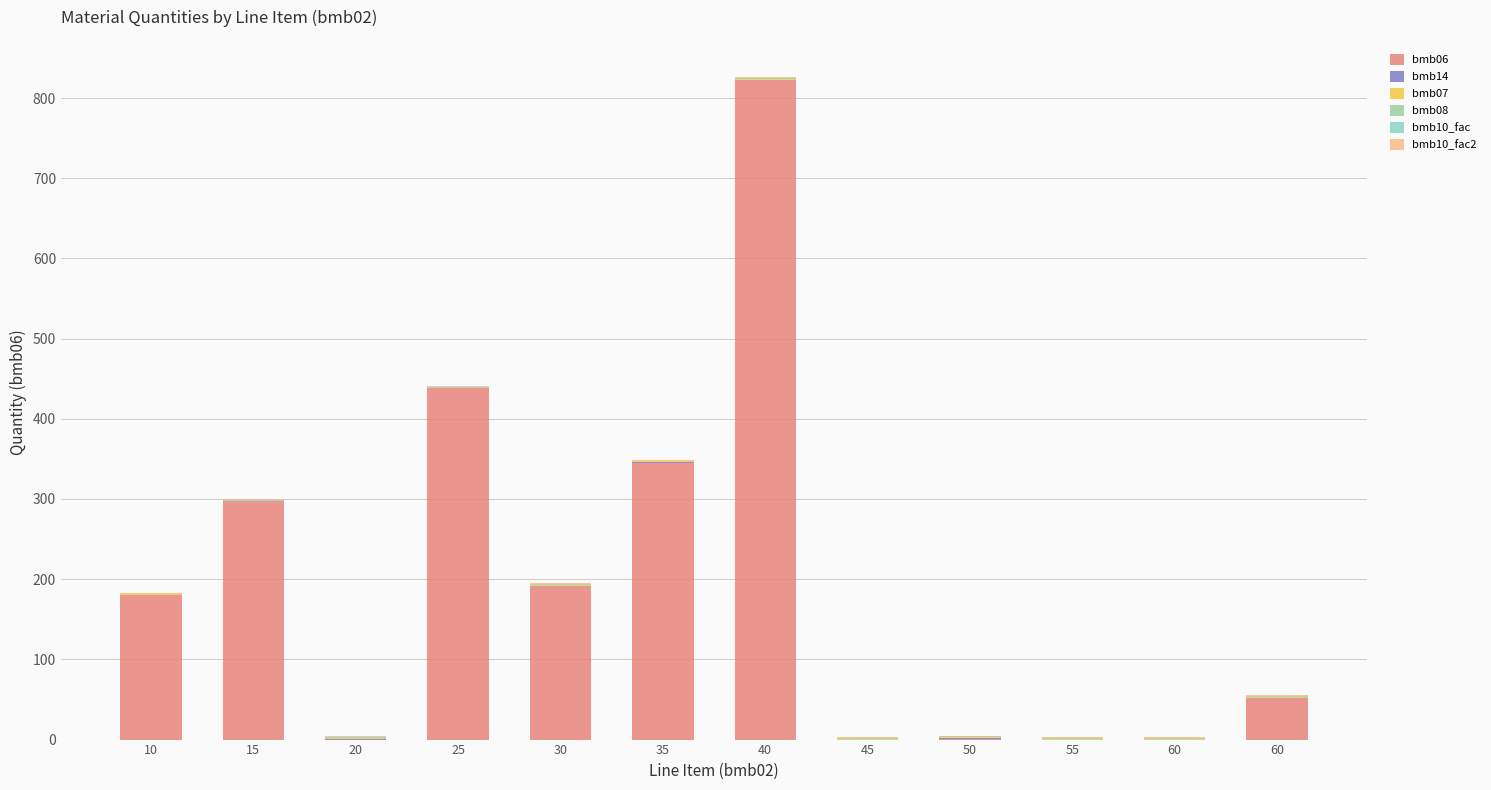

Count the number of data series in this chart.

5